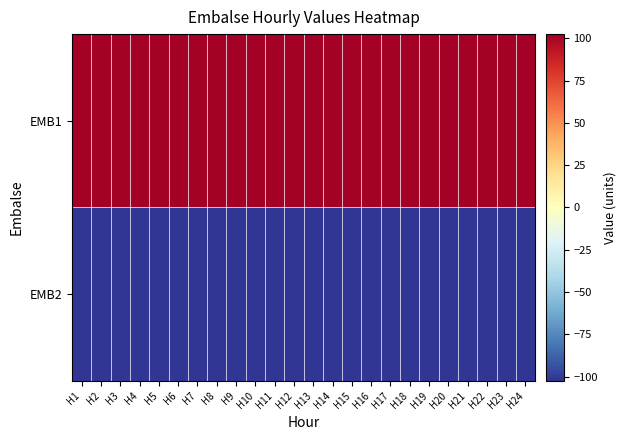

Reading left to right, transcribe all the data shown in this chart.

EMB1: H1=102.5	H2=102.5	H3=102.5	H4=102.5	H5=102.5	H6=102.5	H7=102.5	H8=102.5	H9=102.5	H10=102.5	H11=102.5	H12=102.5	H13=102.5	H14=102.5	H15=102.5	H16=102.5	H17=102.5	H18=102.5	H19=102.5	H20=102.5	H21=102.5	H22=102.5	H23=102.5	H24=102.5
EMB2: H1=-102.5	H2=-102.5	H3=-102.5	H4=-102.5	H5=-102.5	H6=-102.5	H7=-102.5	H8=-102.5	H9=-102.5	H10=-102.5	H11=-102.5	H12=-102.5	H13=-102.5	H14=-102.5	H15=-102.5	H16=-102.5	H17=-102.5	H18=-102.5	H19=-102.5	H20=-102.5	H21=-102.5	H22=-102.5	H23=-102.5	H24=-102.5